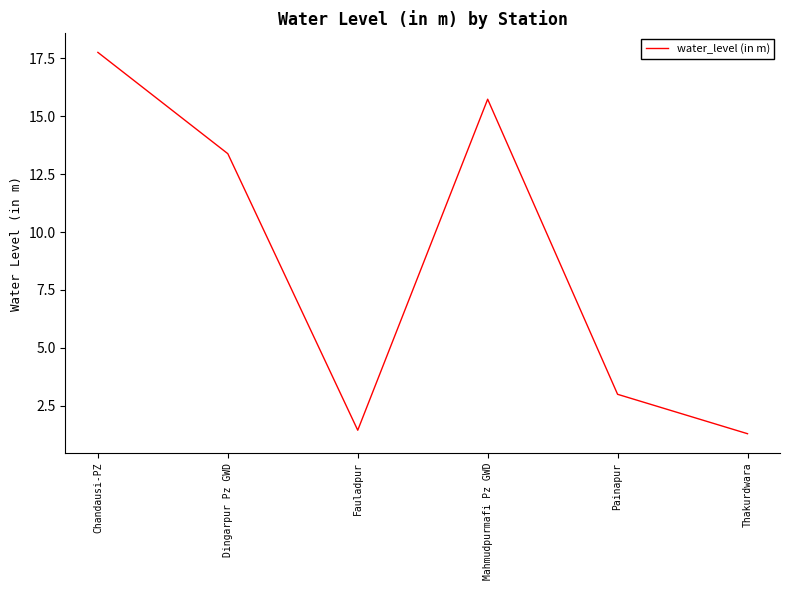

What is the difference between the values at Fauladpur and Mahmudpurmafi Pz GWD?

14.3